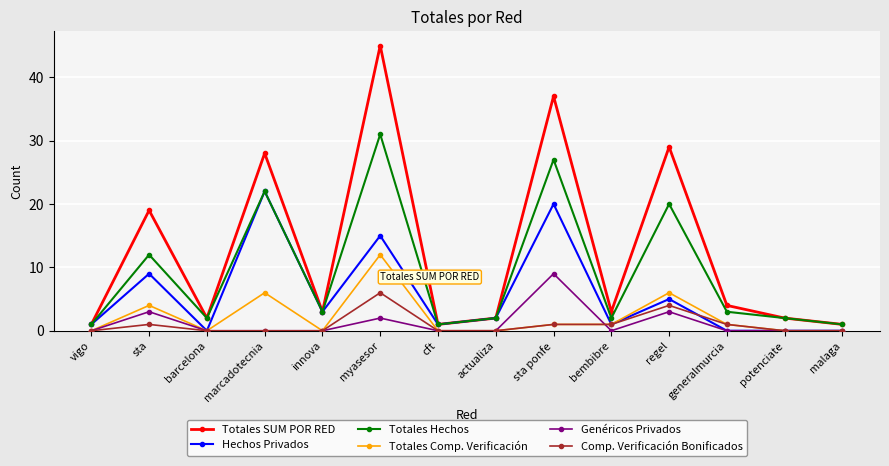

Is this an area chart (filled region under the line)?

No